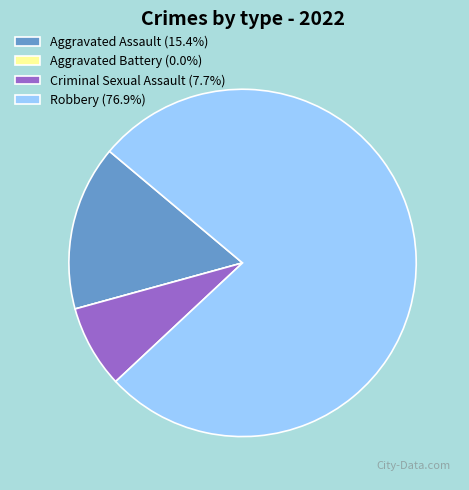

The Criminal Sexual Assault slice represents 15% of the pie. True or false?

False